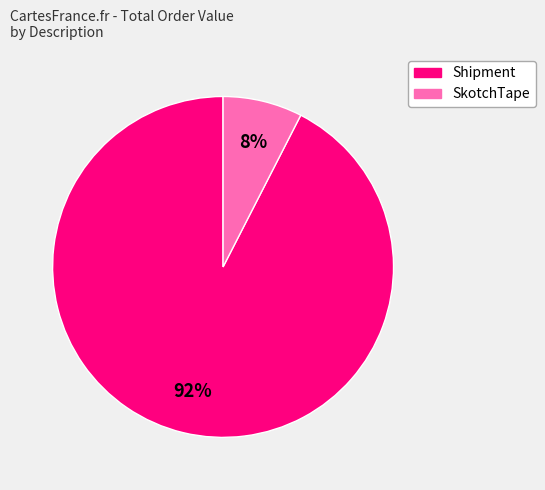

Is there any slice that represents more than half of the pie?

Yes